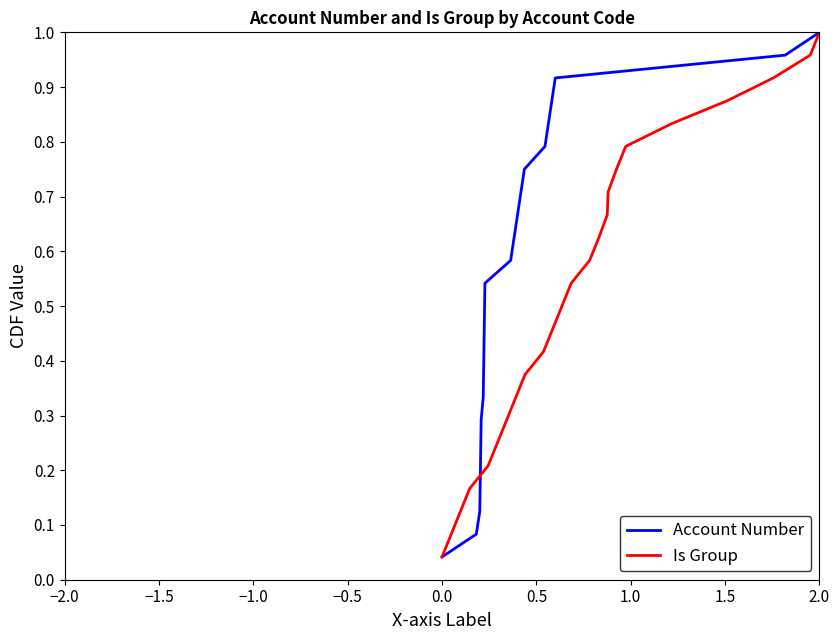

Reading right to left, what are all the values shown in this chart?

Account Number: 1.0	1.0	0.9	0.9	0.8	0.8	0.8	0.7	0.7	0.6	0.6	0.5	0.5	0.5	0.4	0.4	0.3	0.3	0.2	0.2	0.2	0.1	0.1	0.0
Is Group: 1.0	1.0	0.9	0.9	0.8	0.8	0.8	0.7	0.7	0.6	0.6	0.5	0.5	0.5	0.4	0.4	0.3	0.3	0.2	0.2	0.2	0.1	0.1	0.0